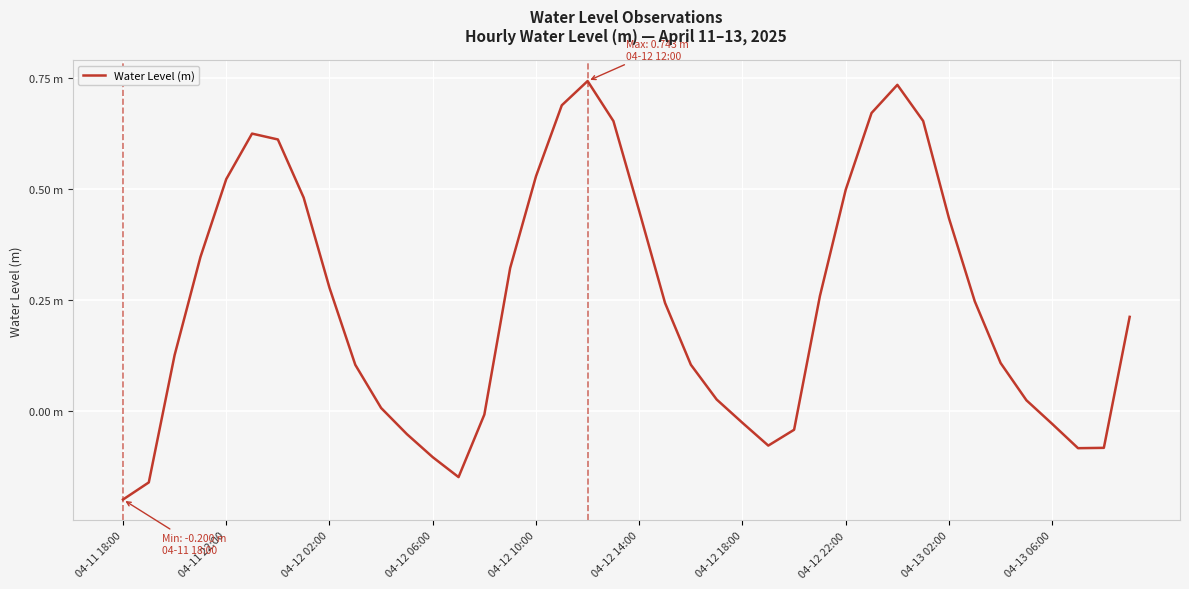

Is this an area chart (filled region under the line)?

No